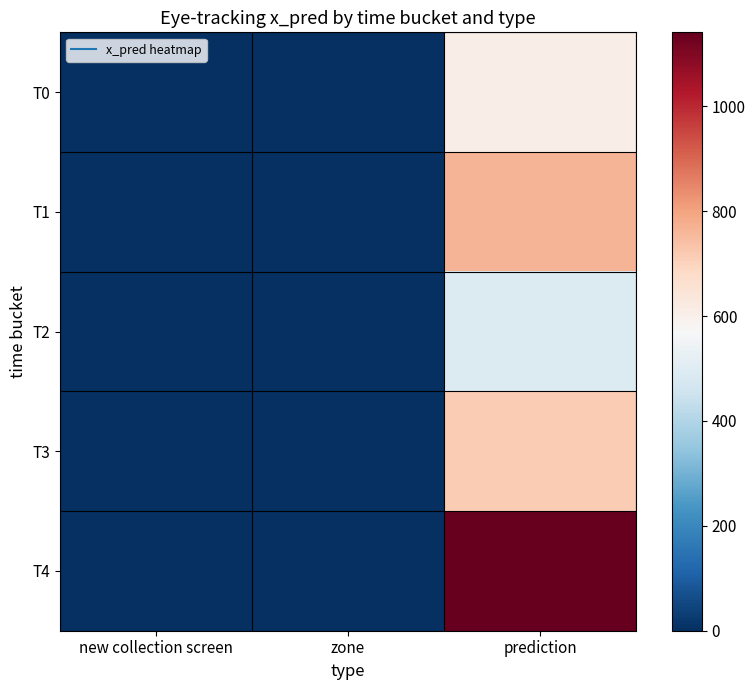

Reading right to left, transcribe all the data shown in this chart.

T0: prediction=610.1	zone=0.0	new collection screen=0.0
T1: prediction=766.3	zone=0.0	new collection screen=0.0
T2: prediction=493.2	zone=0.0	new collection screen=0.0
T3: prediction=717.3	zone=0.0	new collection screen=0.0
T4: prediction=1141.1	zone=0.0	new collection screen=0.0